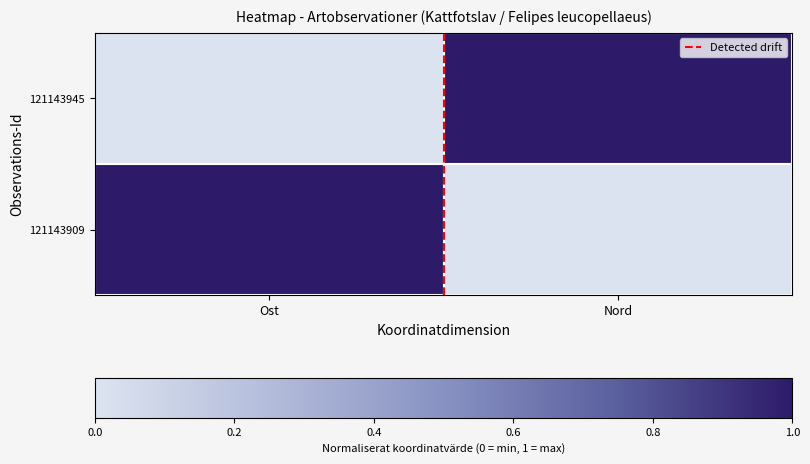

What is the total value across all series at Ost?

1